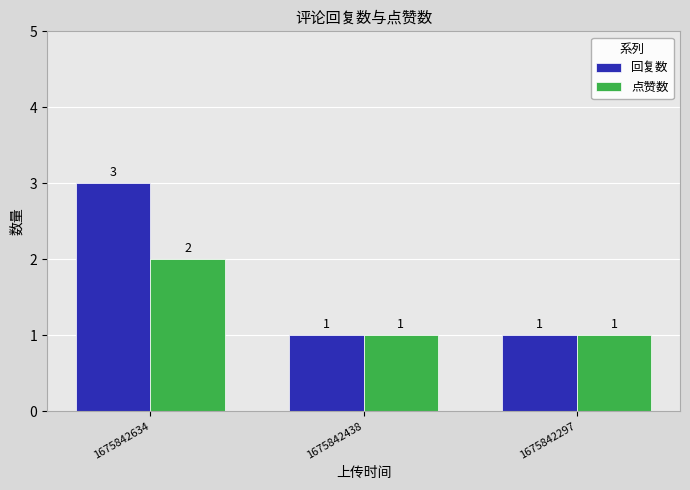

What is the maximum value shown in the chart?

3